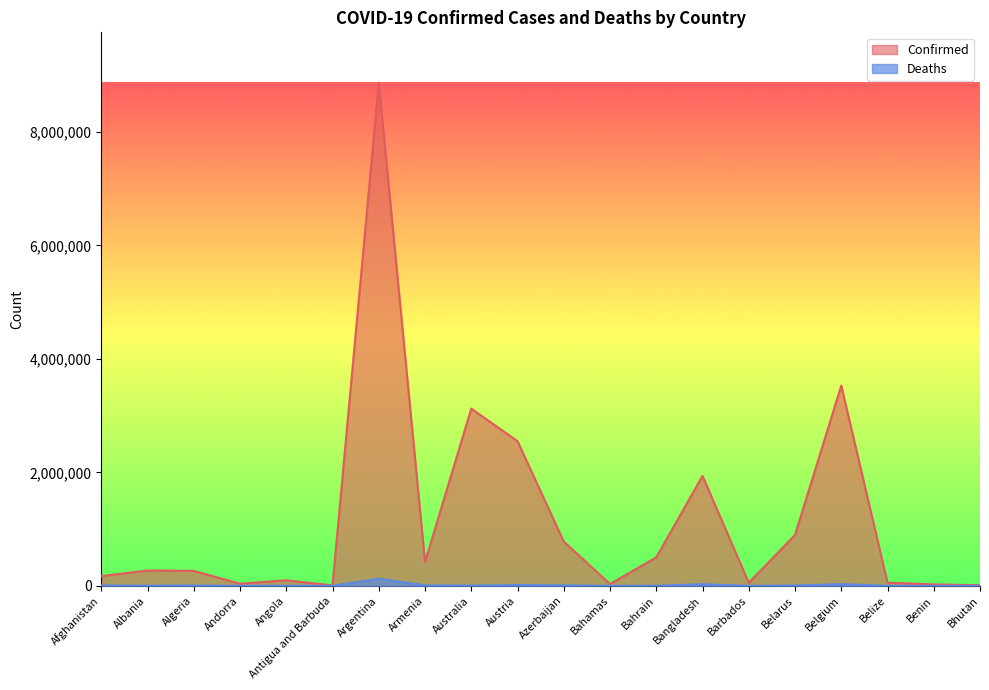

Reading left to right, list all the values displayed in this chart.

Confirmed: 172901	270734	264488	37901	98698	7429	8868188	417456	3123585	2550371	779783	33081	501643	1938135	54344	896319	3529041	56450	26567	10514
Deaths: 7574	3453	6816	151	1899	135	125775	8378	5062	14661	9307	770	1444	28995	311	6407	30076	648	163	6